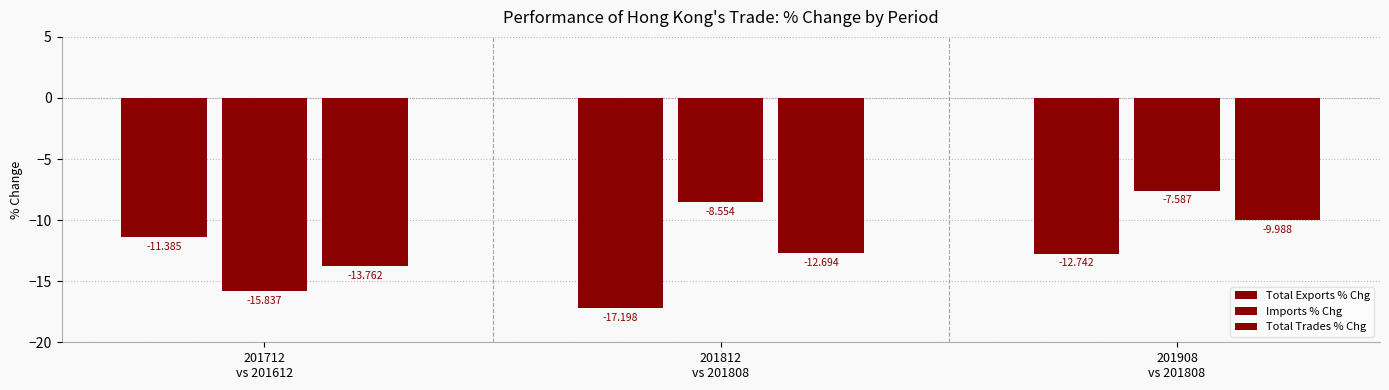

Count the number of categories in the chart.

3